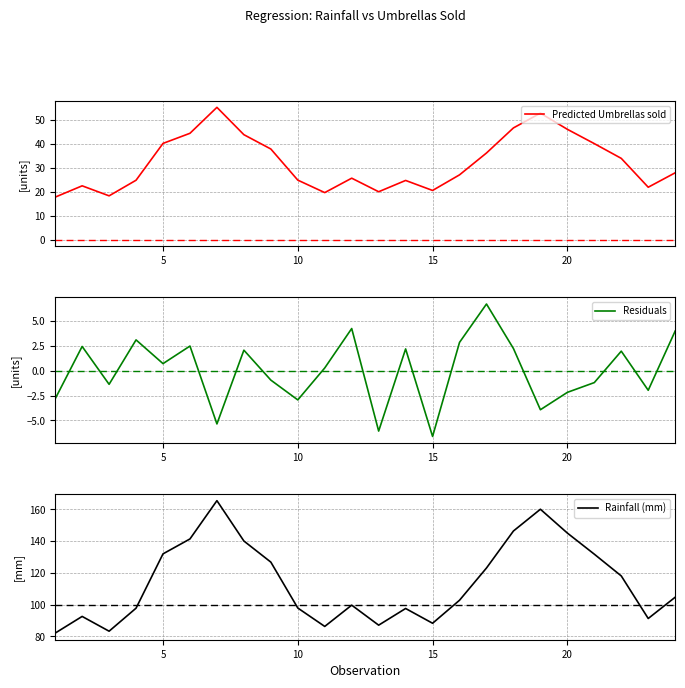

What is the minimum value for Predicted Umbrellas sold?

17.8